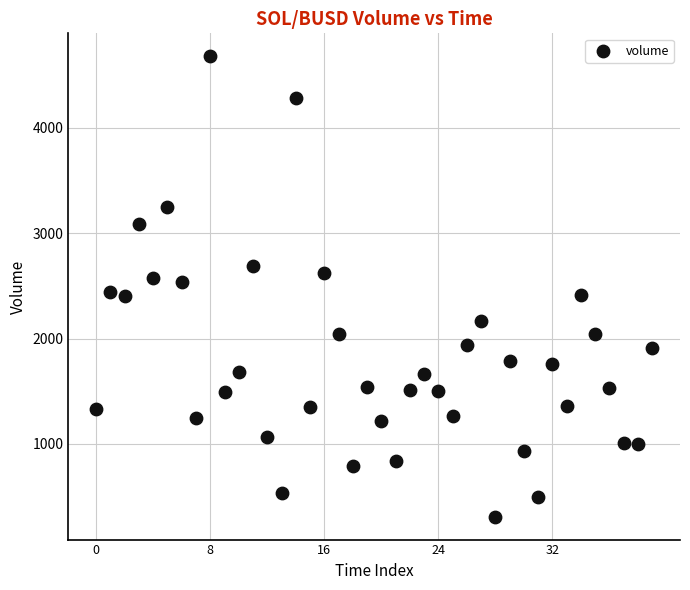

What is the range of Y values (max minus min)?

4368